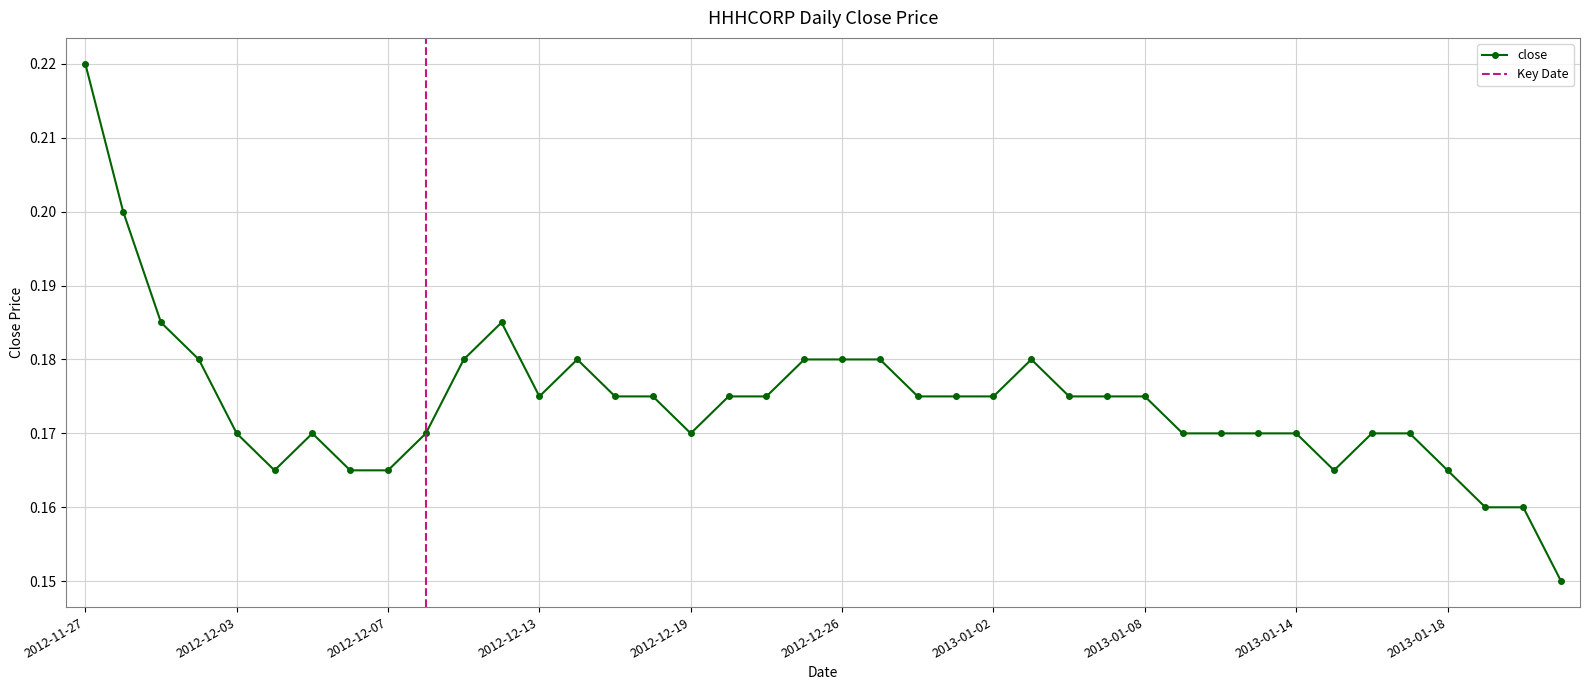

Rank the categories by value from lowest to highest.

2013-01-23, 2013-01-21, 2013-01-22, 2012-12-04, 2012-12-06, 2012-12-07, 2013-01-15, 2013-01-18, 2012-12-03, 2012-12-05, 2012-12-10, 2012-12-19, 2013-01-09, 2013-01-10, 2013-01-11, 2013-01-14, 2013-01-16, 2013-01-17, 2012-12-13, 2012-12-17, 2012-12-18, 2012-12-20, 2012-12-21, 2012-12-28, 2012-12-31, 2013-01-02, 2013-01-04, 2013-01-07, 2013-01-08, 2012-11-30, 2012-12-11, 2012-12-14, 2012-12-24, 2012-12-26, 2012-12-27, 2013-01-03, 2012-11-29, 2012-12-12, 2012-11-28, 2012-11-27